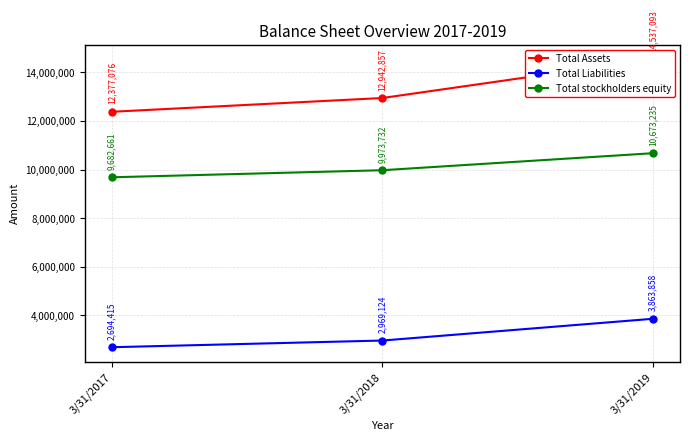

Between 3/31/2018 and 3/31/2019, which series saw the biggest shift?

Total Assets